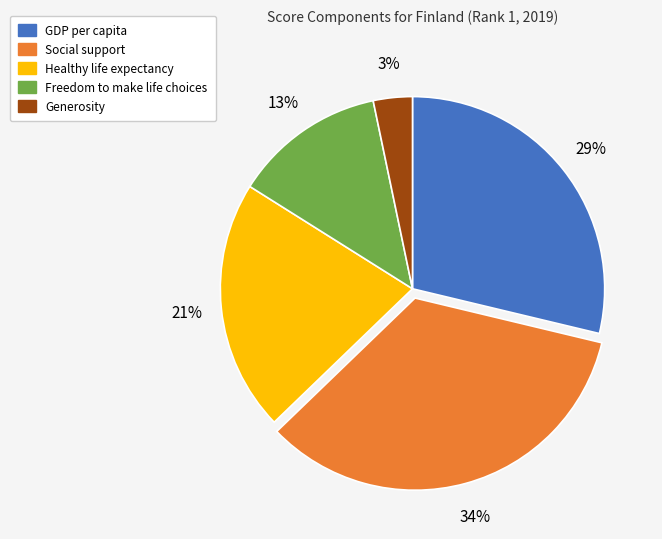

To the nearest percent, what percentage of the pie is Generosity?

3%